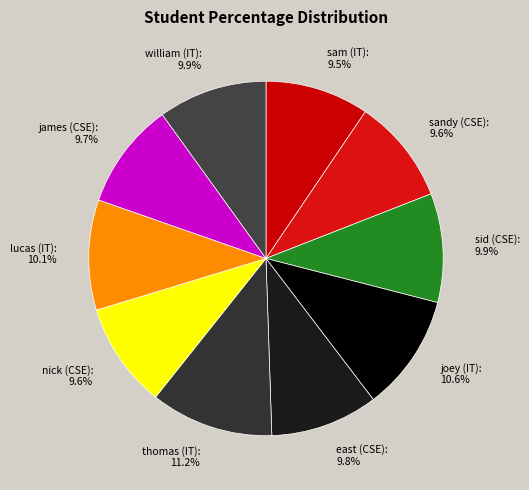

Is thomas (IT): 11.2% the majority of the pie?

No